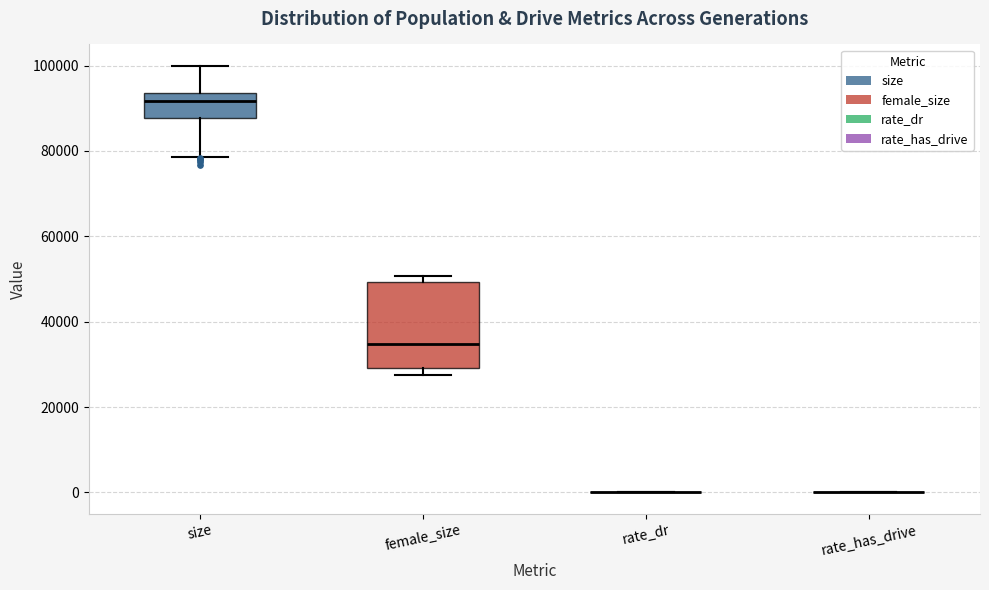

Comparing the boxes themselves (not the whiskers), which one is the tallest?

female_size